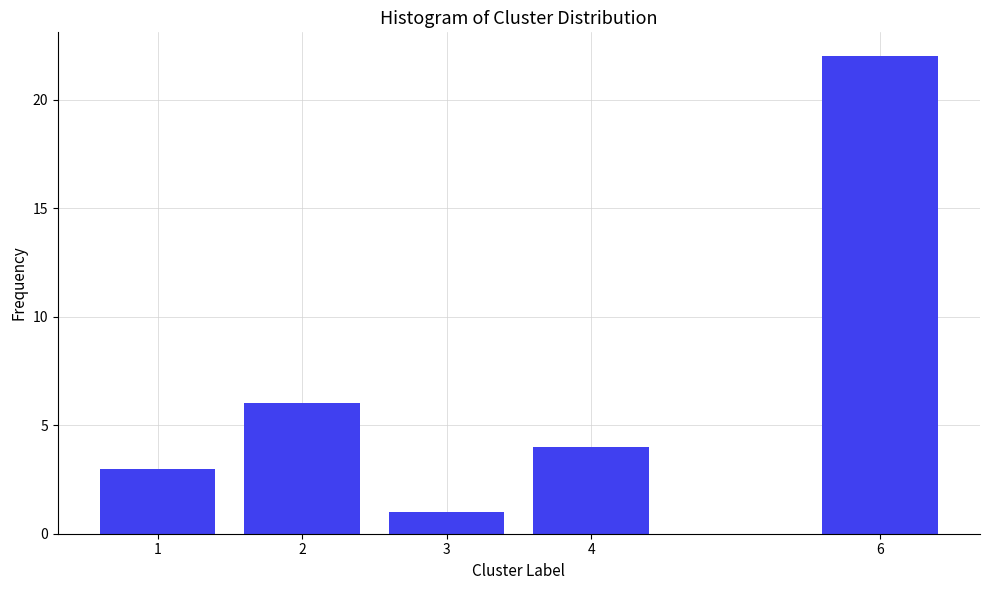

Reading left to right, extract all data points from this chart.

1=3	2=6	3=1	4=4	6=22